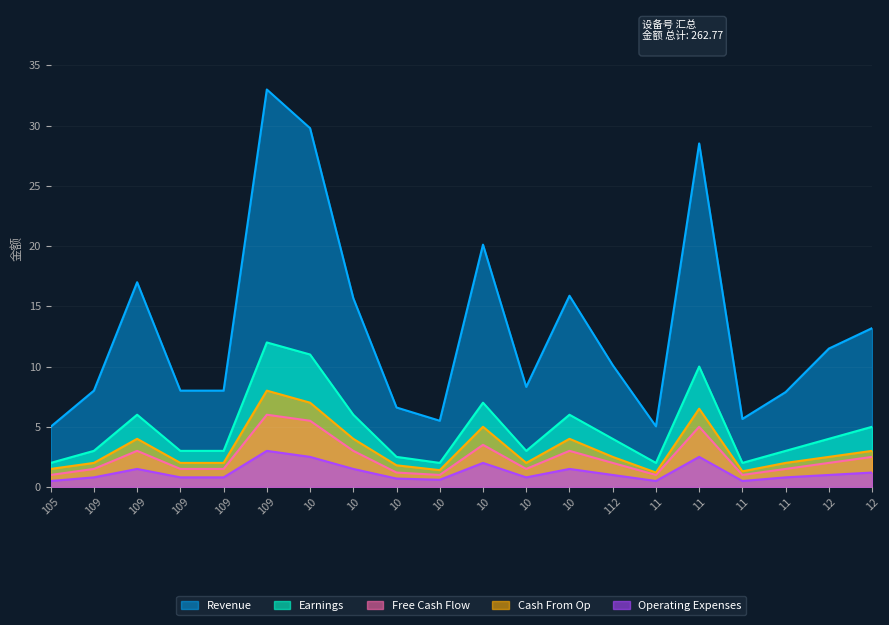

At which category is the sum across all series the highest?

109